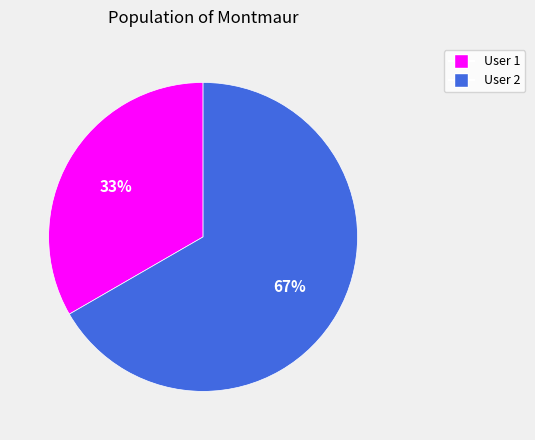

Does any single category account for the majority?

Yes